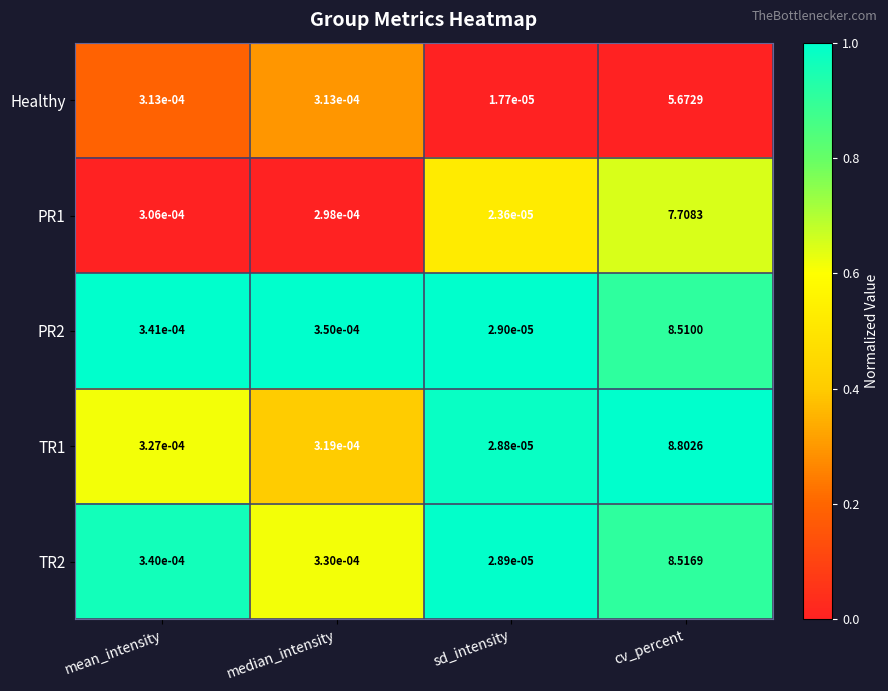

Is the value of TR1 at cv_percent greater than the value of Healthy at mean_intensity?

Yes